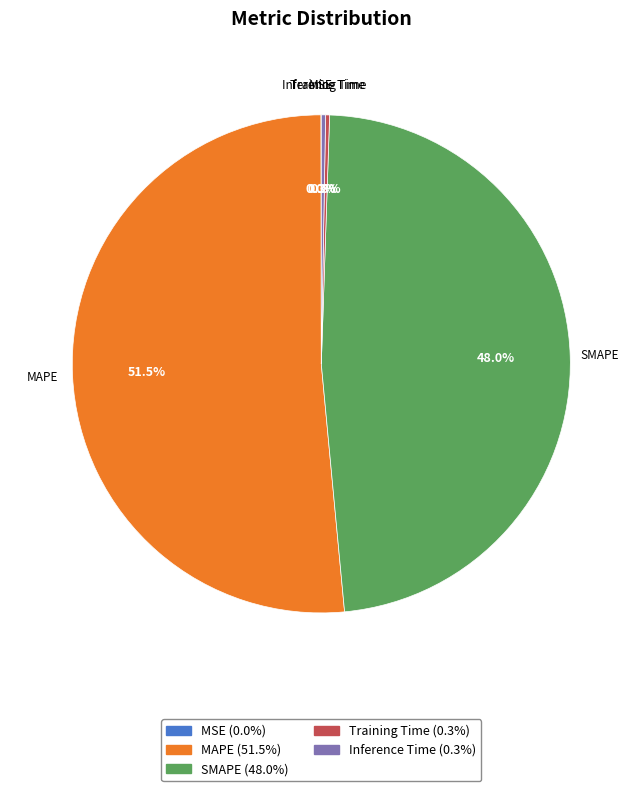

Is there any slice that represents more than half of the pie?

Yes